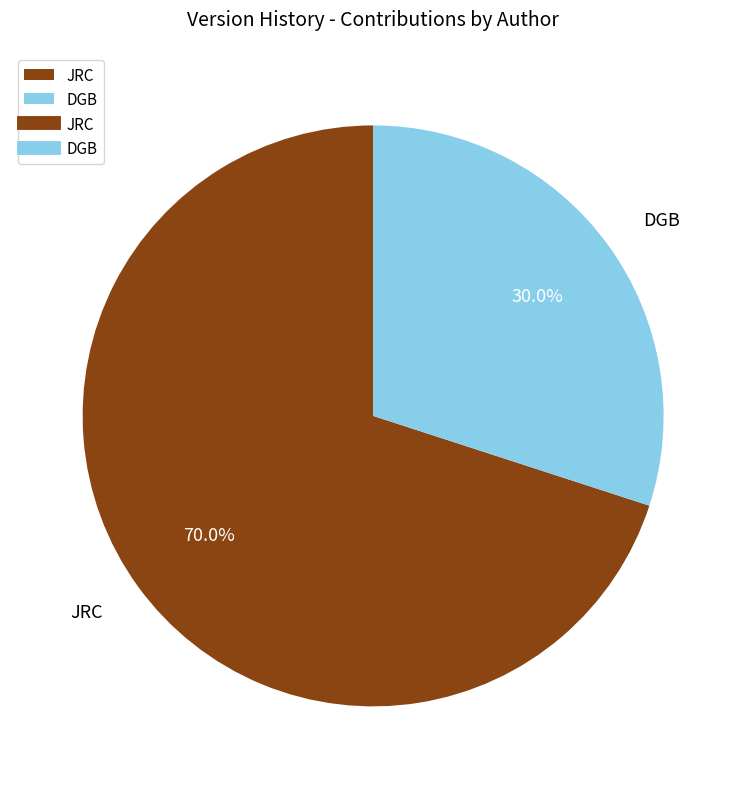

Do DGB and JRC together represent more than half of the pie?

Yes